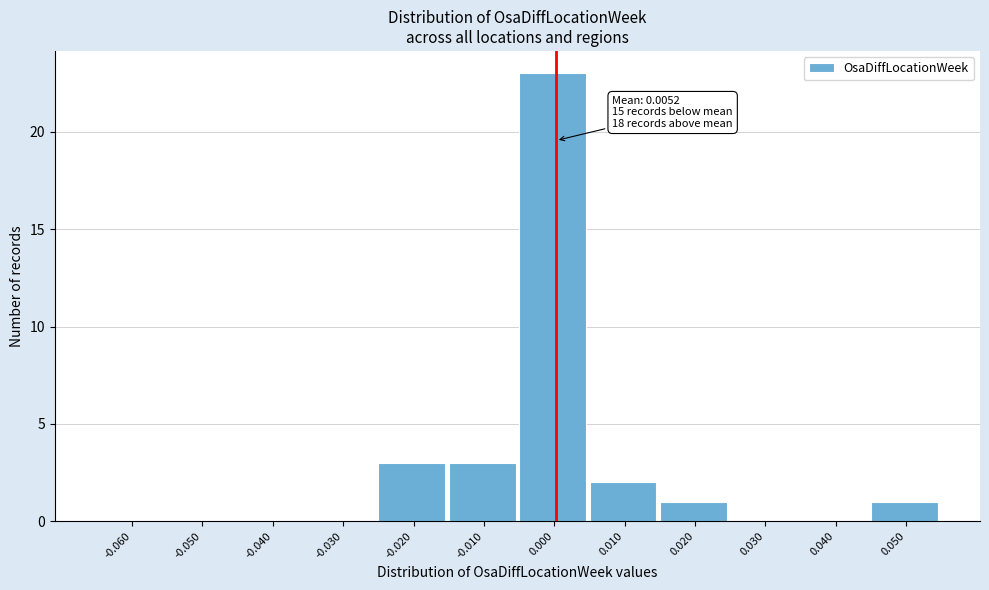

Reading left to right, transcribe all the data shown in this chart.

-0.060=0	-0.050=0	-0.040=0	-0.030=0	-0.020=3	-0.010=3	0.000=23	0.010=2	0.020=1	0.030=0	0.040=0	0.050=1